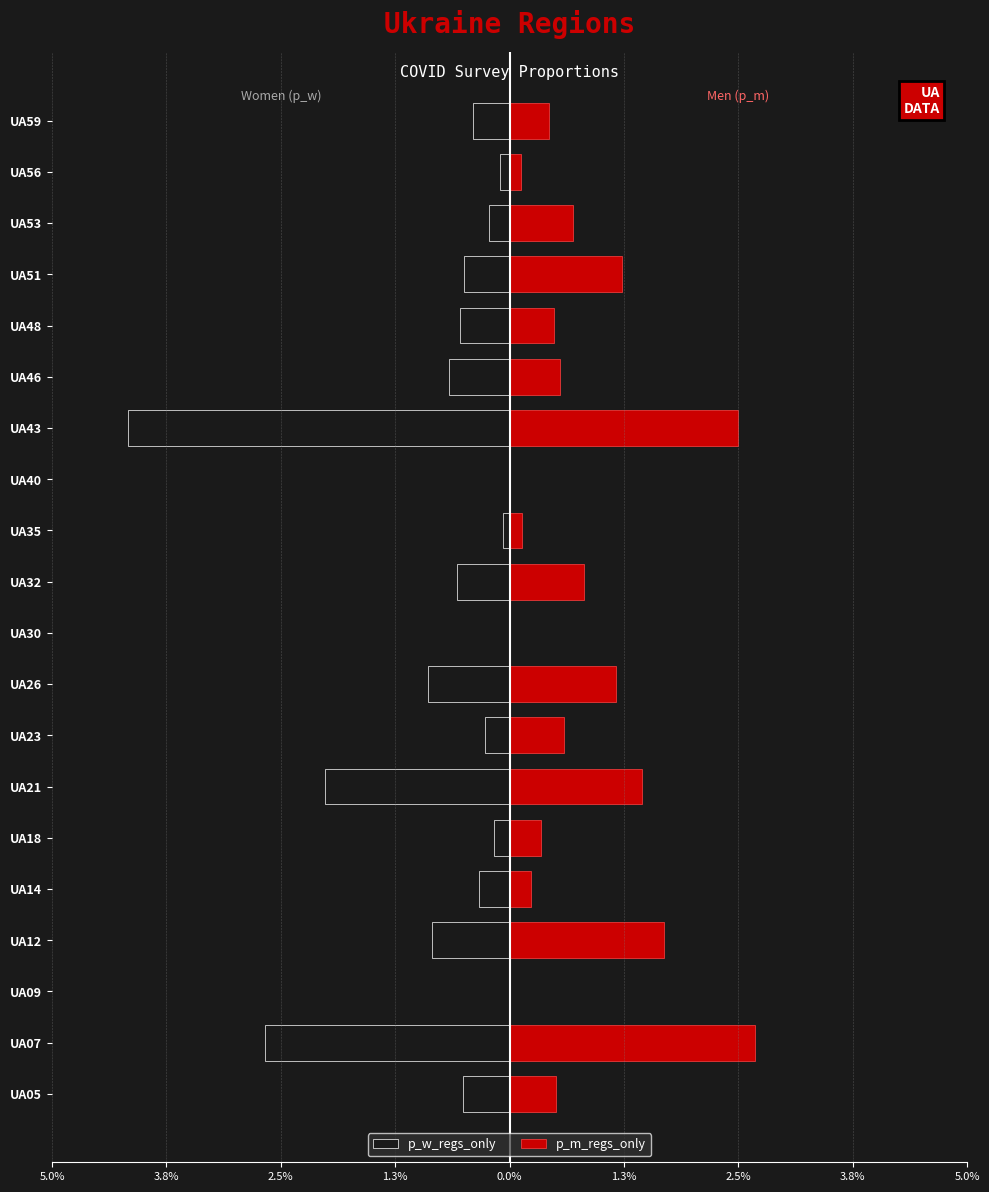

What are all the series names shown in the legend?

p_w_regs_only, p_m_regs_only